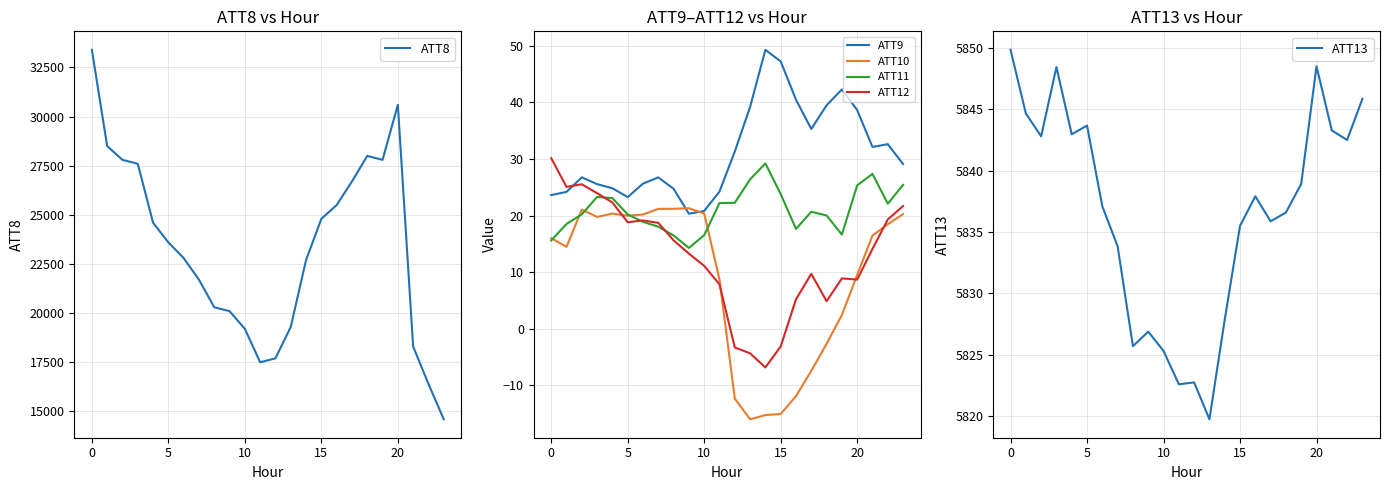

What is the lowest value of the ATT11 series?

14.3